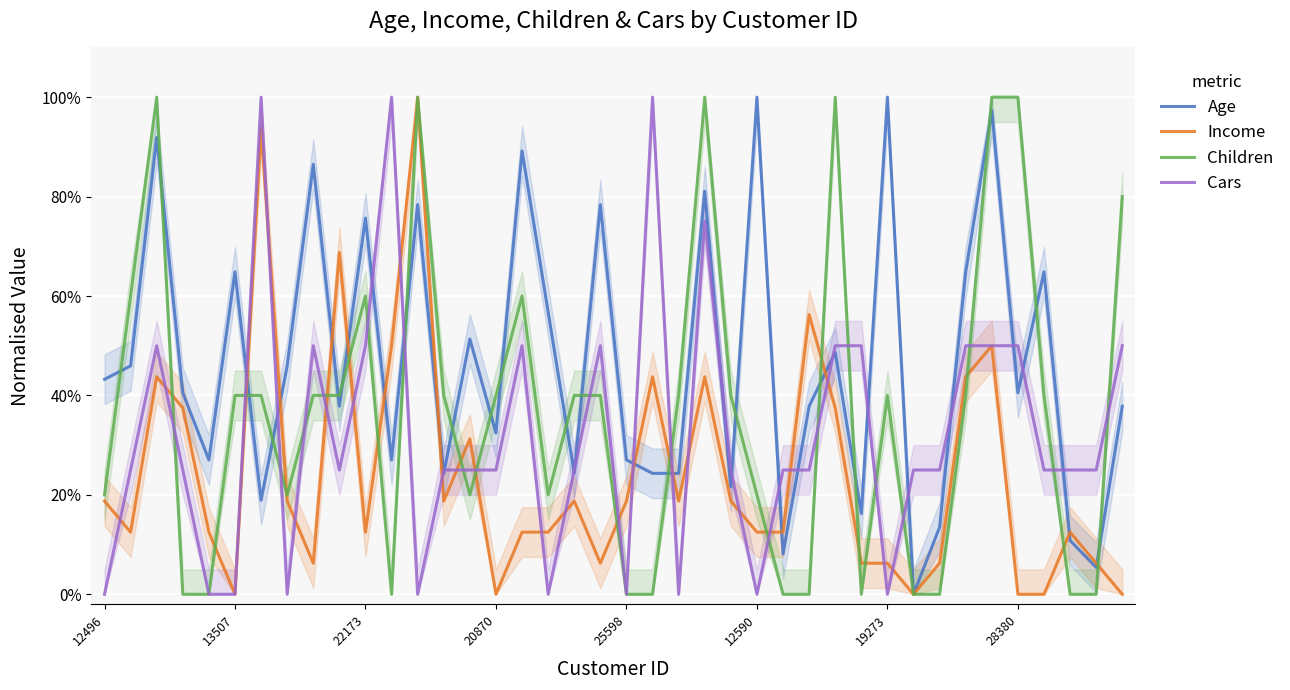

In Children, how many points are higher than both neighbors (excluding endpoints)?

7